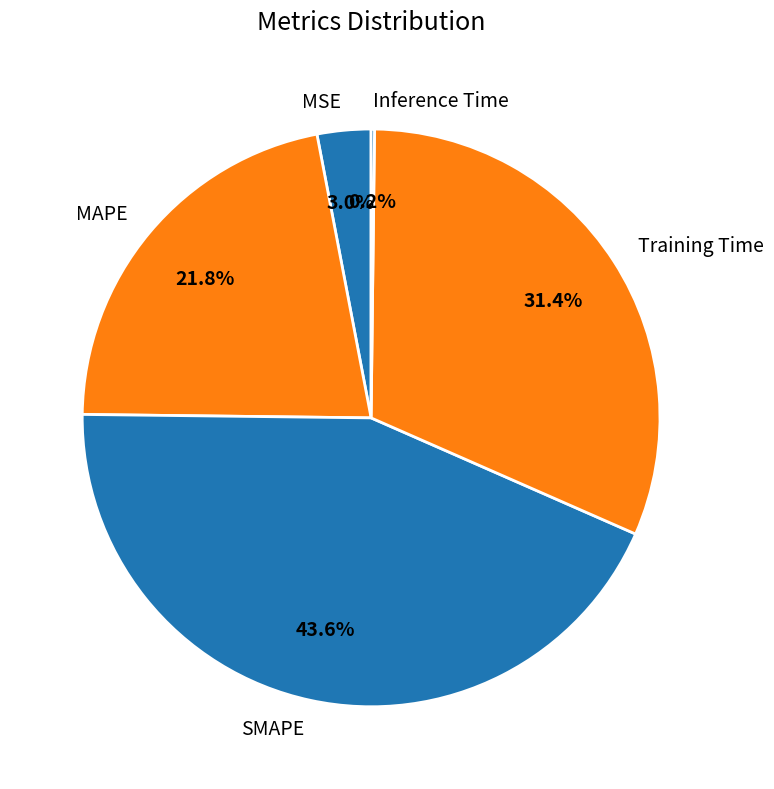

Is MAPE the majority of the pie?

No